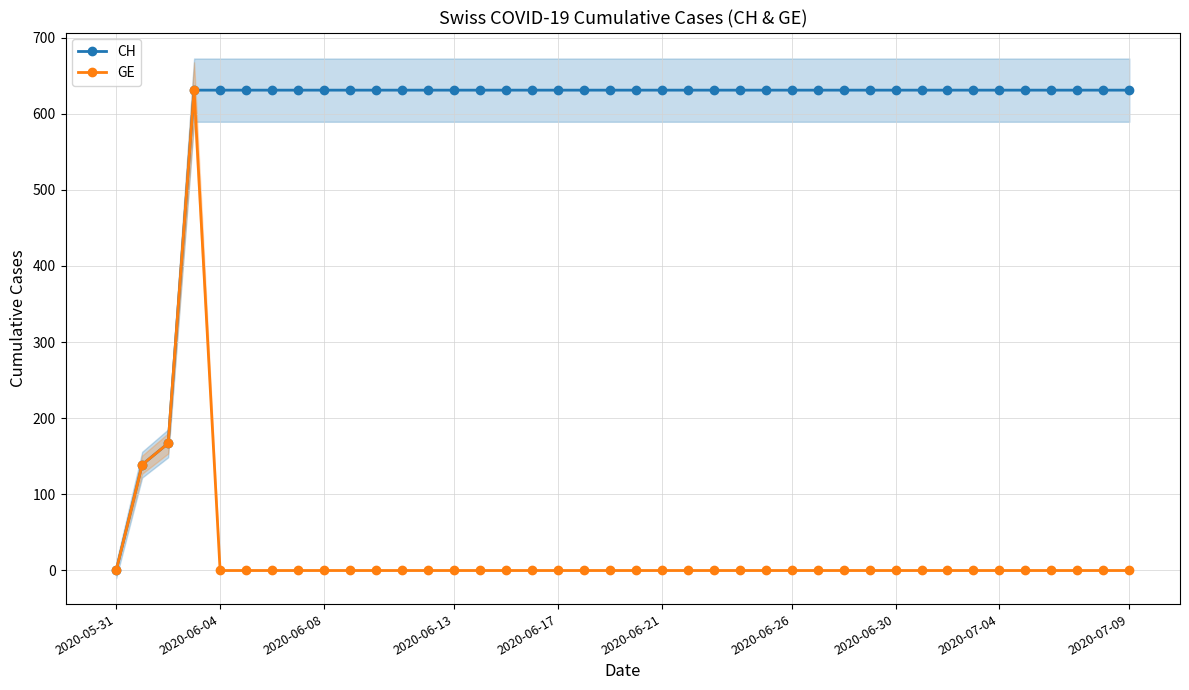

Which category has the lowest value in the CH series?

2020-05-31